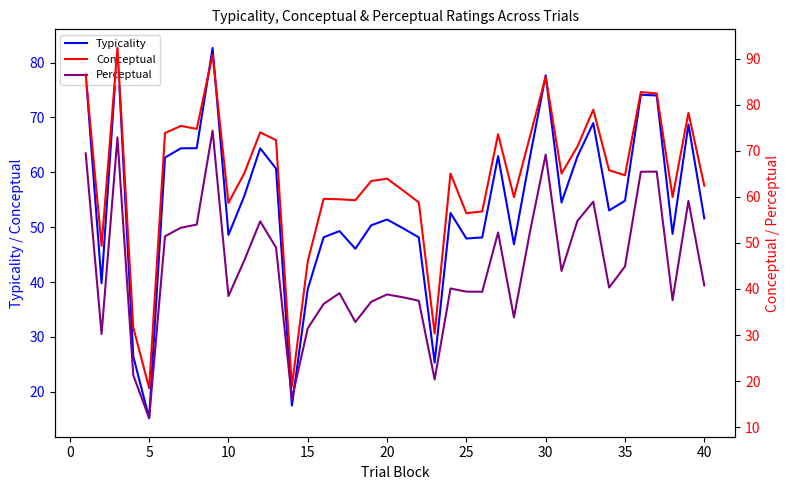

At how many categories does at least one series exceed 60?

25